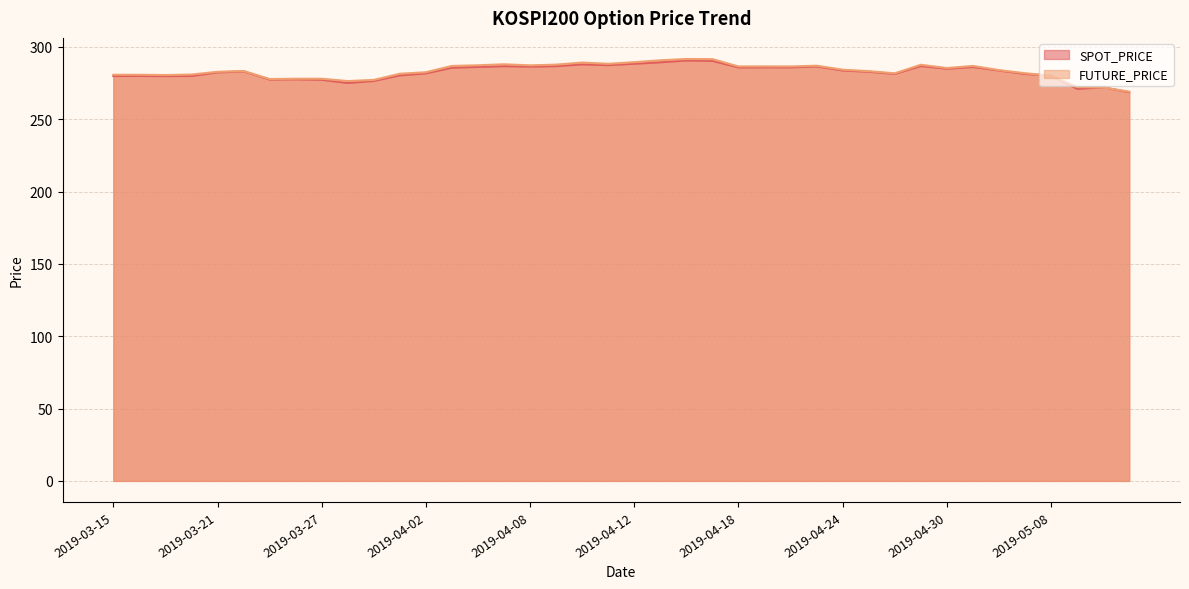

Reading right to left, extract all data points from this chart.

SPOT_PRICE: 268.7	272.1	271.0	280.1	281.3	283.7	286.1	284.9	286.8	281.3	282.8	283.7	286.5	285.9	285.9	285.8	290.3	290.6	289.4	288.4	287.4	287.9	286.7	286.4	286.7	286.1	285.6	281.7	280.3	276.5	275.1	277.3	277.6	277.4	283.1	282.4	279.9	279.8	279.9	279.9
FUTURE_PRICE: 269.1	271.9	272.2	280.1	281.8	283.9	286.9	285.4	287.6	281.8	283.2	284.2	287.0	286.5	286.6	286.5	291.6	291.6	290.8	289.4	288.3	289.2	287.8	287.2	288.0	287.3	286.9	282.5	281.4	277.2	276.4	278.0	278.0	277.8	283.4	282.8	280.9	280.6	280.8	280.8